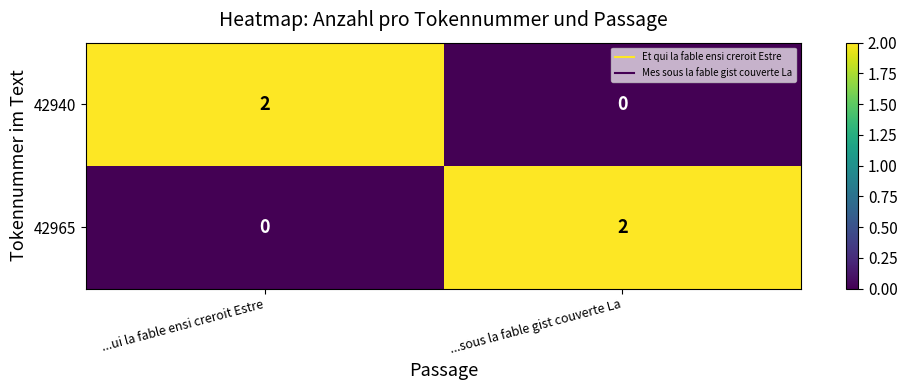

The value of 42940 at ...sous la fable gist couverte La is 0. True or false?

True